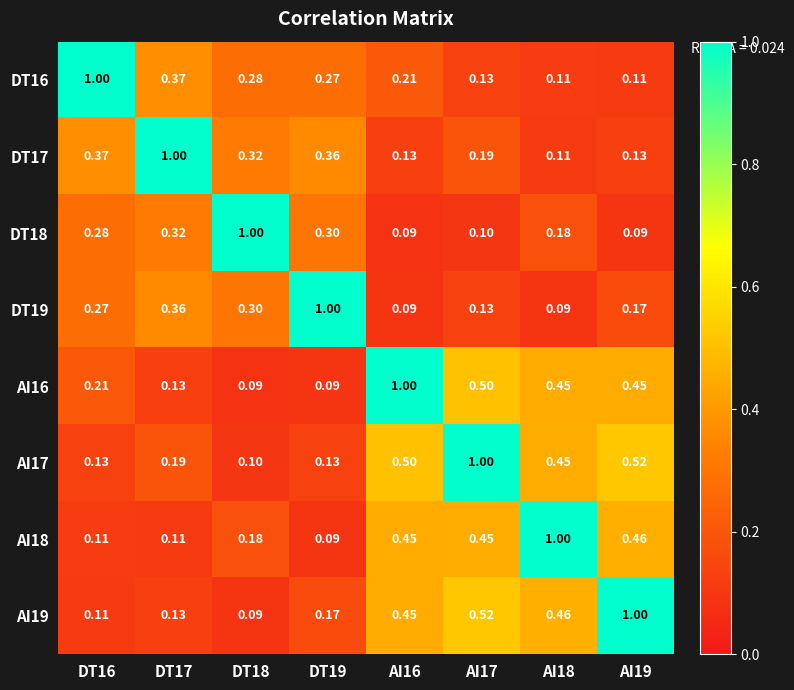

Is the value of AI16 at AI19 greater than the value of DT16 at DT19?

Yes